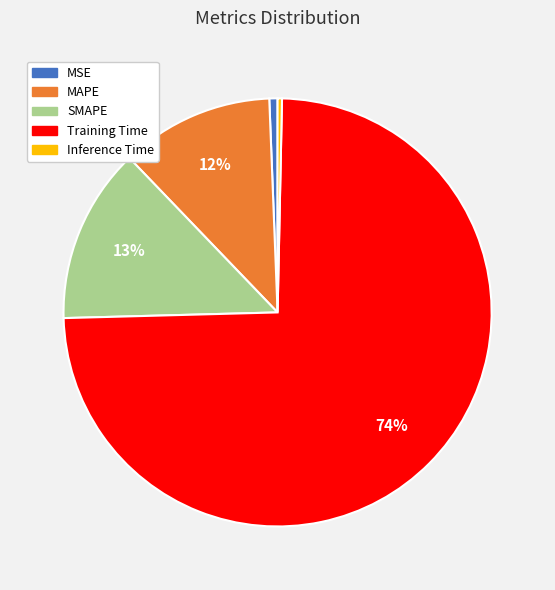

What percentage is the SMAPE slice, to the nearest percent?

13%